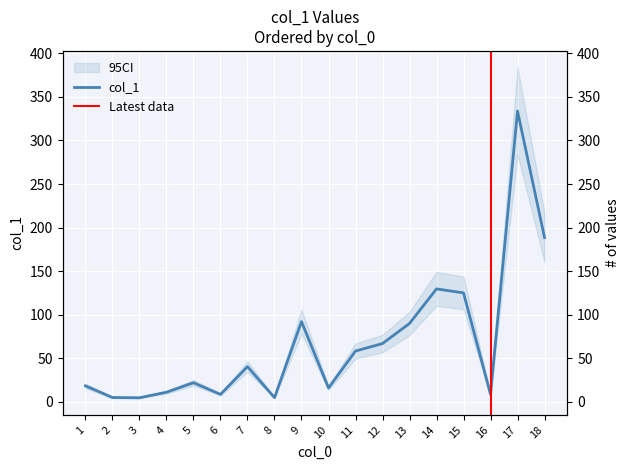

How many values exceed 40?

9